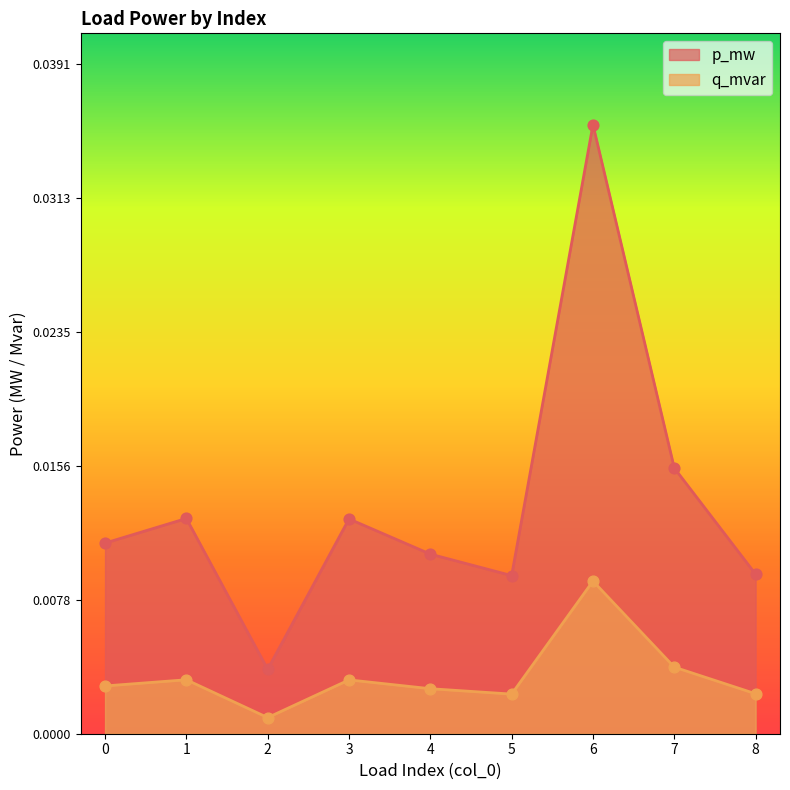

Which series reaches the maximum Y coordinate?

p_mw